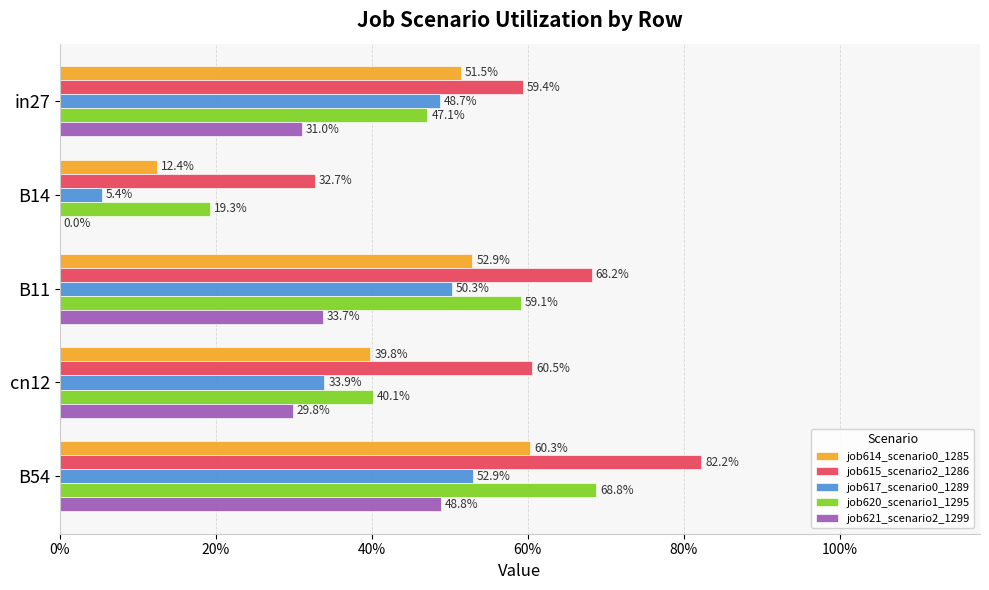

What are all the series names shown in the legend?

job614_scenario0_1285, job615_scenario2_1286, job617_scenario0_1289, job620_scenario1_1295, job621_scenario2_1299